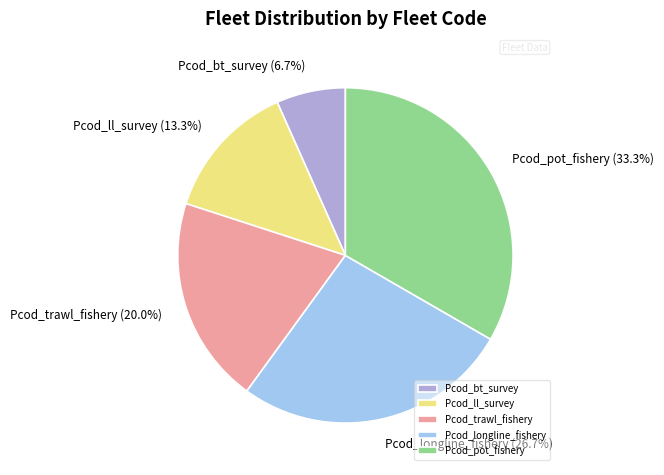

To the nearest percent, what is the difference between the Pcod_bt_survey and Pcod_trawl_fishery slice percentages?

13%